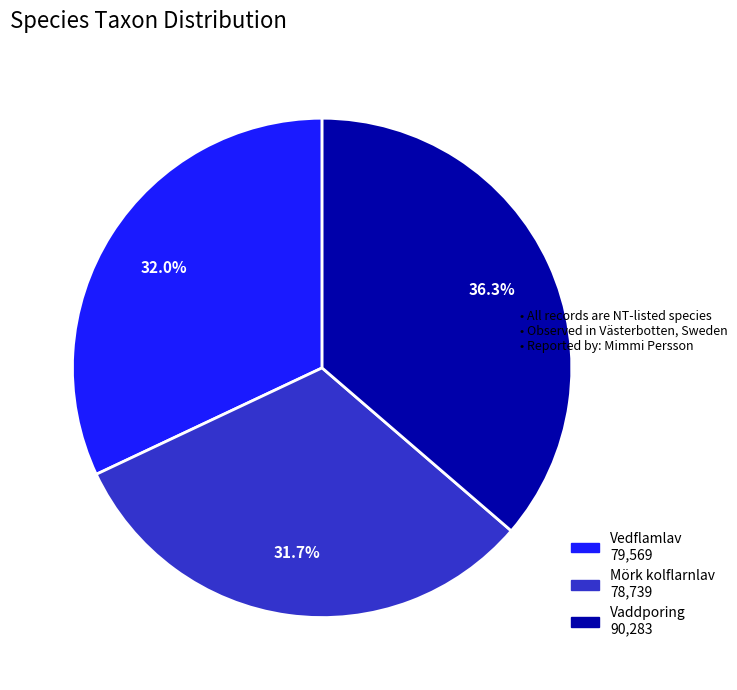

Which category has the biggest portion of the pie?

Vaddporing